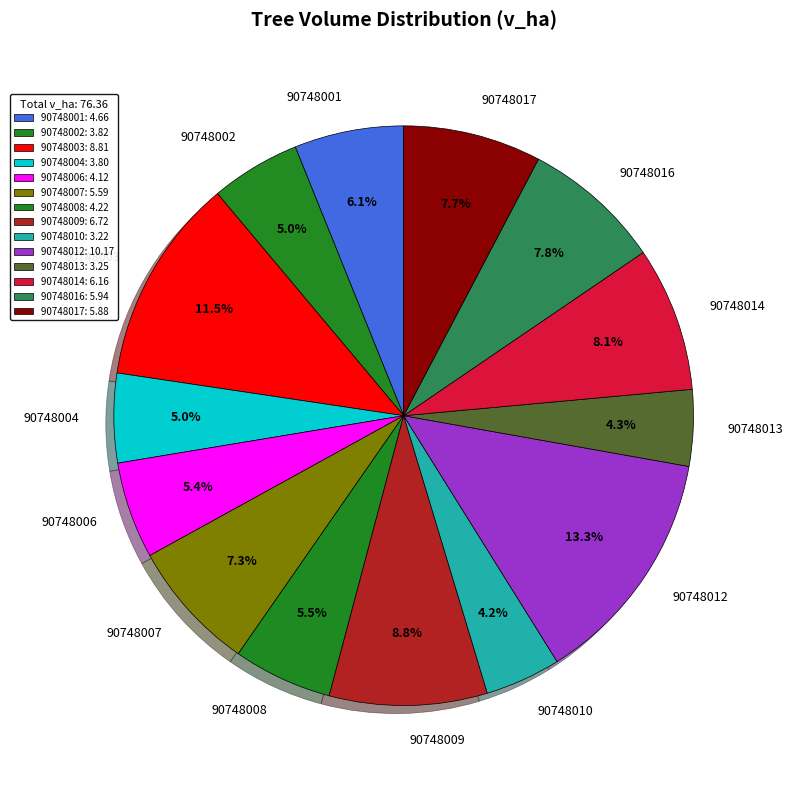

How many slices are in this pie chart?

14